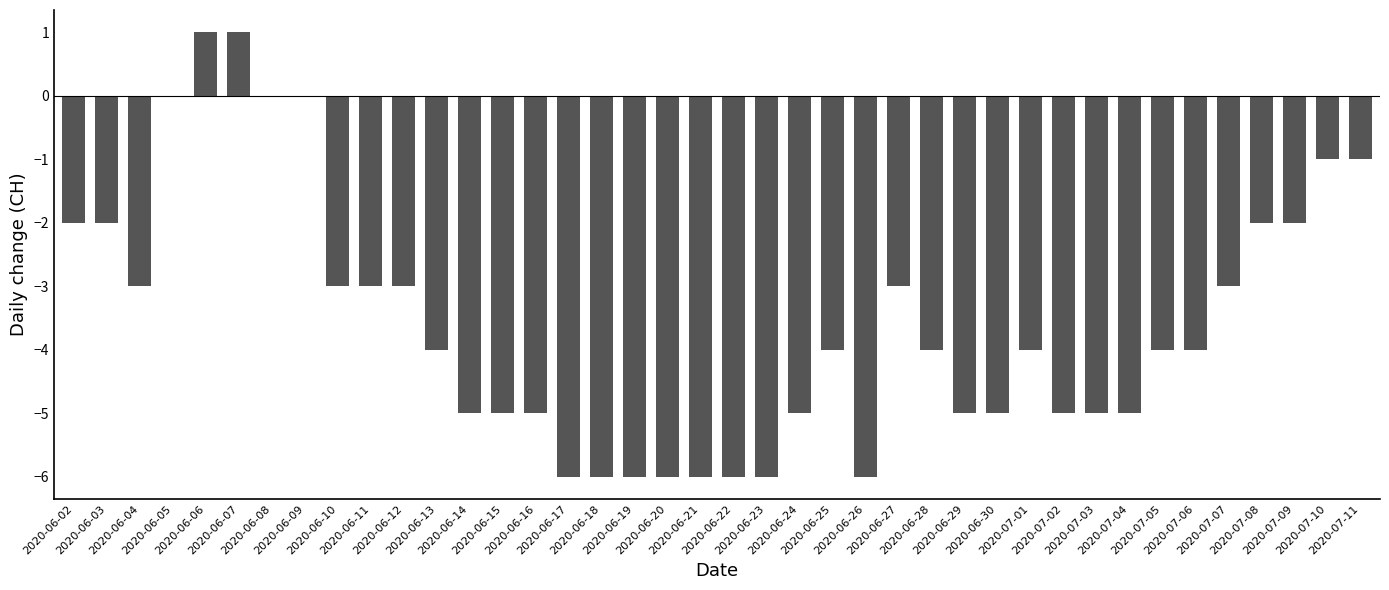

What is the sum of all values?

-143